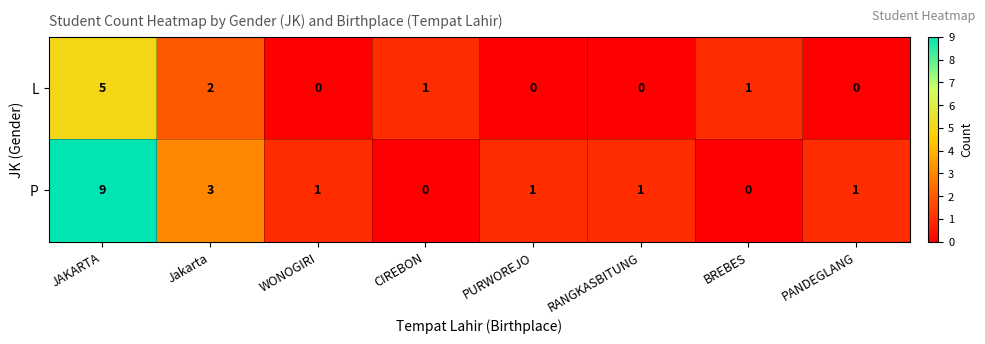

Reading left to right, what are all the values shown in this chart?

L: JAKARTA=5	Jakarta=2	WONOGIRI=0	CIREBON=1	PURWOREJO=0	RANGKASBITUNG=0	BREBES=1	PANDEGLANG=0
P: JAKARTA=9	Jakarta=3	WONOGIRI=1	CIREBON=0	PURWOREJO=1	RANGKASBITUNG=1	BREBES=0	PANDEGLANG=1